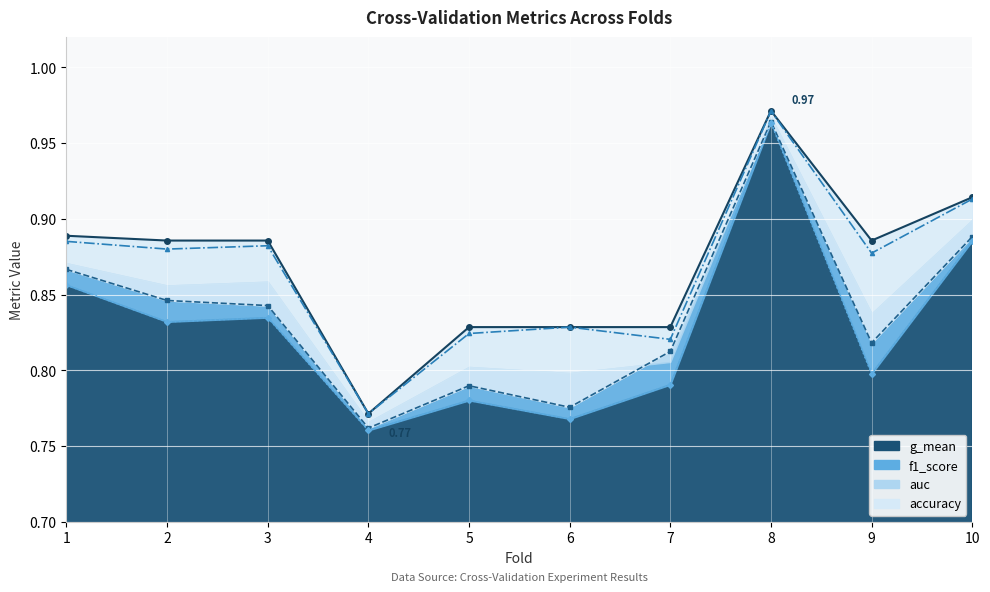

Reading left to right, transcribe all the data shown in this chart.

accuracy: 1=0.9	2=0.9	3=0.9	4=0.8	5=0.8	6=0.8	7=0.8	8=1.0	9=0.9	10=0.9
auc: 1=0.9	2=0.8	3=0.8	4=0.8	5=0.8	6=0.8	7=0.8	8=1.0	9=0.8	10=0.9
f1_score: 1=0.9	2=0.9	3=0.9	4=0.8	5=0.8	6=0.8	7=0.8	8=1.0	9=0.9	10=0.9
g_mean: 1=0.9	2=0.8	3=0.8	4=0.8	5=0.8	6=0.8	7=0.8	8=1.0	9=0.8	10=0.9